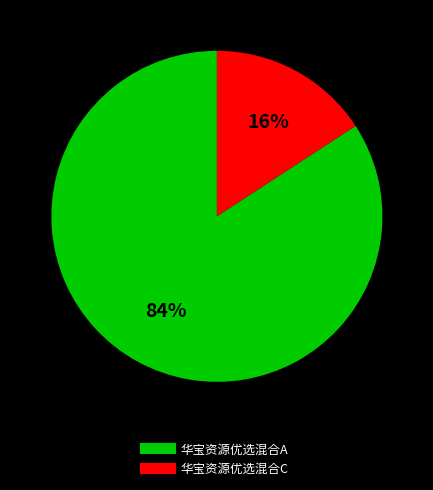

Which slice is the smallest?

华宝资源优选混合C